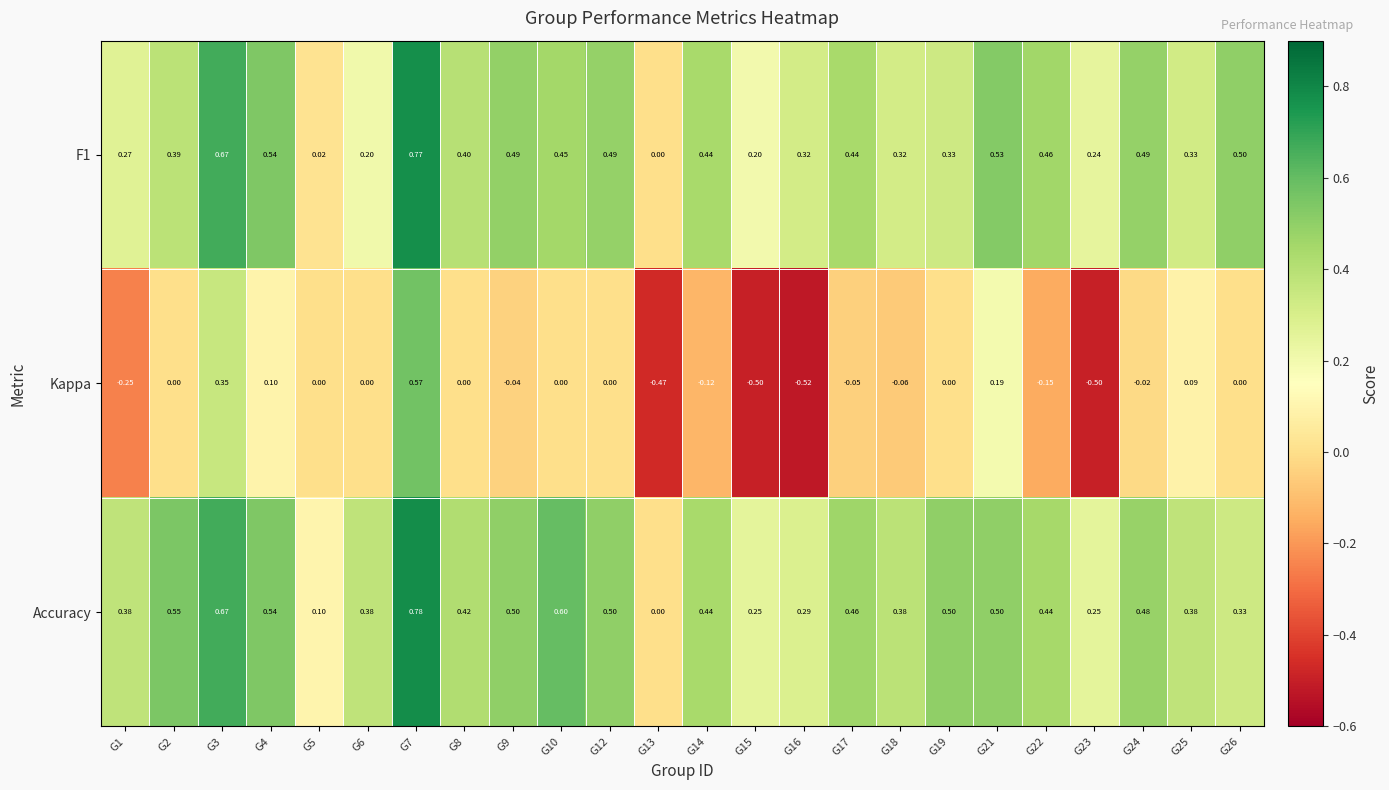

How many data points does each series have?

24